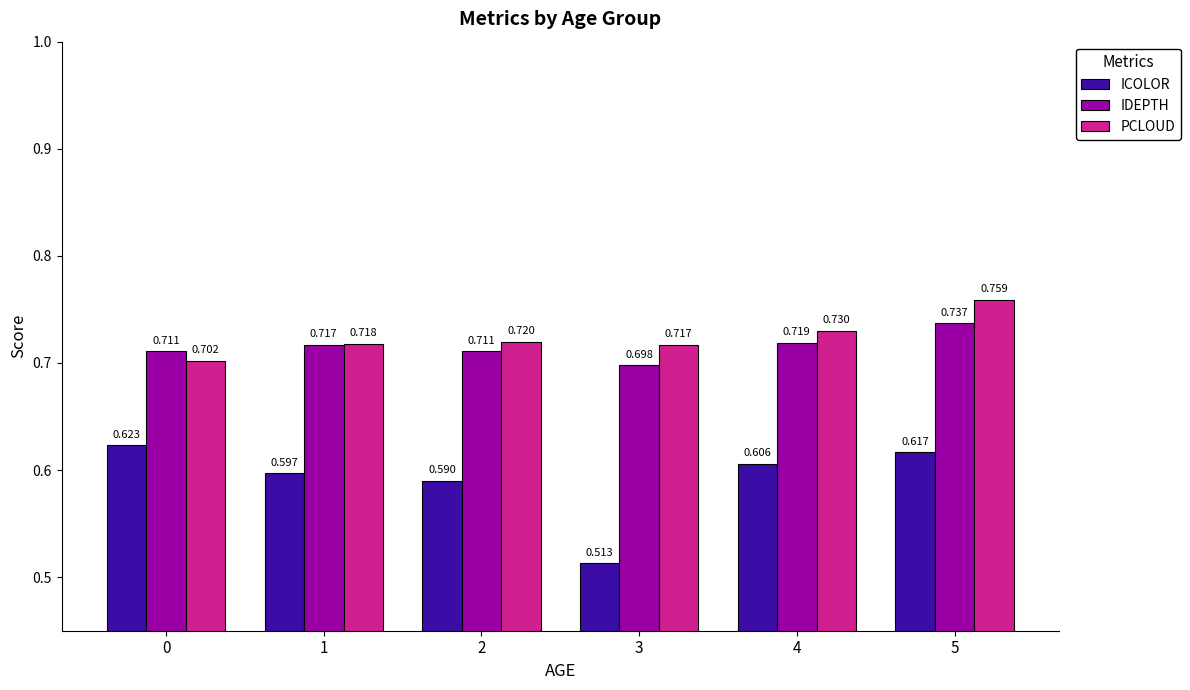

At 1, list the series in order from largest to smallest.

PCLOUD, IDEPTH, ICOLOR